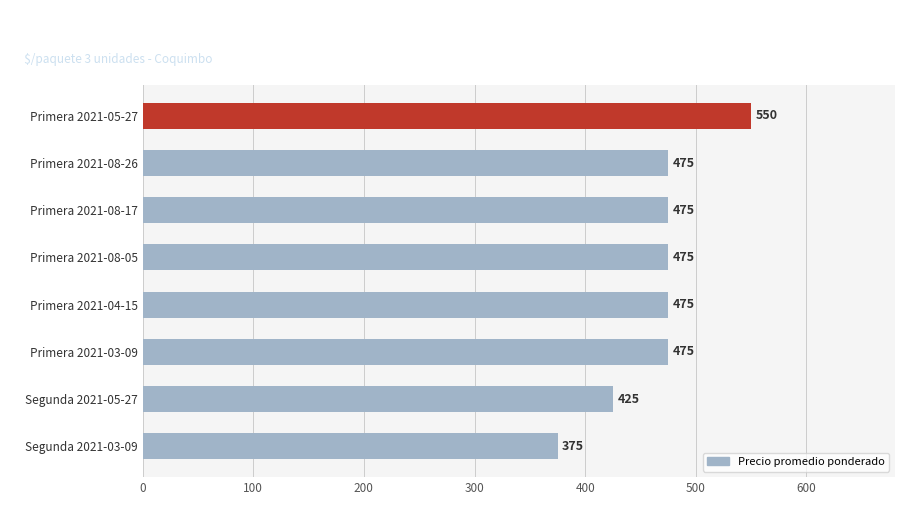

What is the smallest value displayed?

375